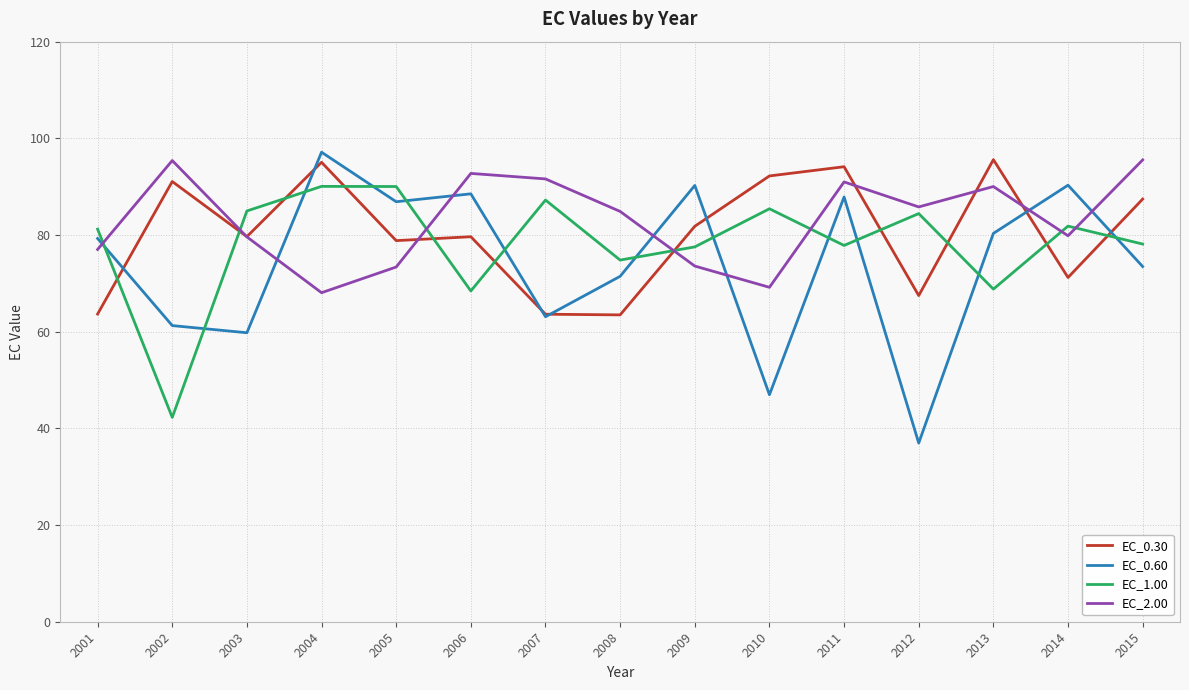

Is the value of EC_1.00 at 2015 greater than the value of EC_0.30 at 2013?

No